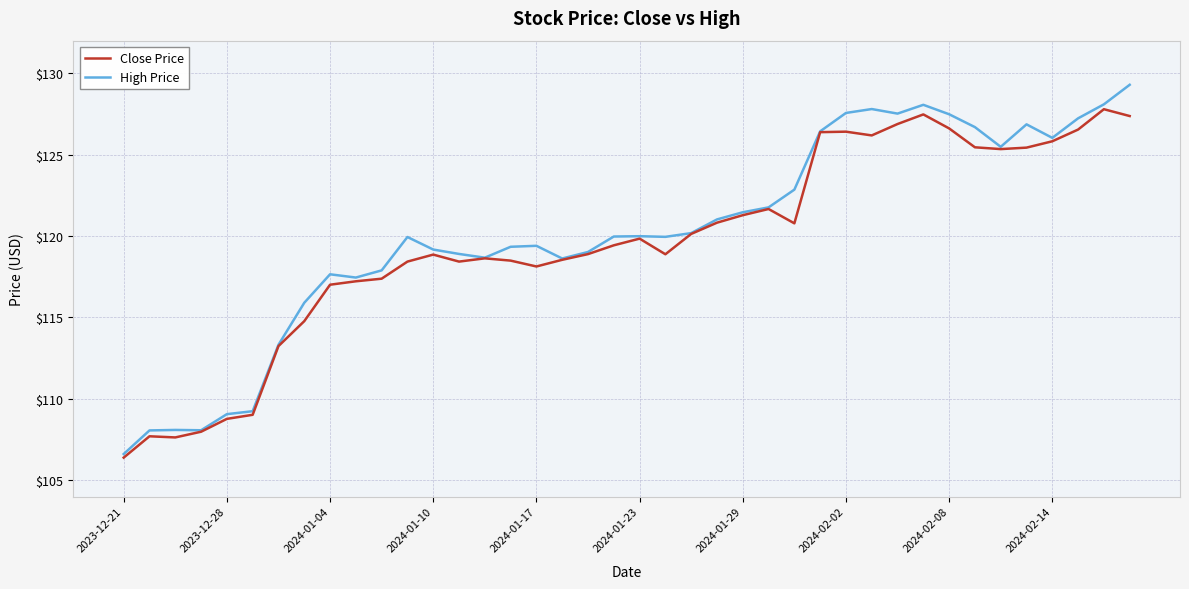

What are all the series names shown in the legend?

Close Price, High Price